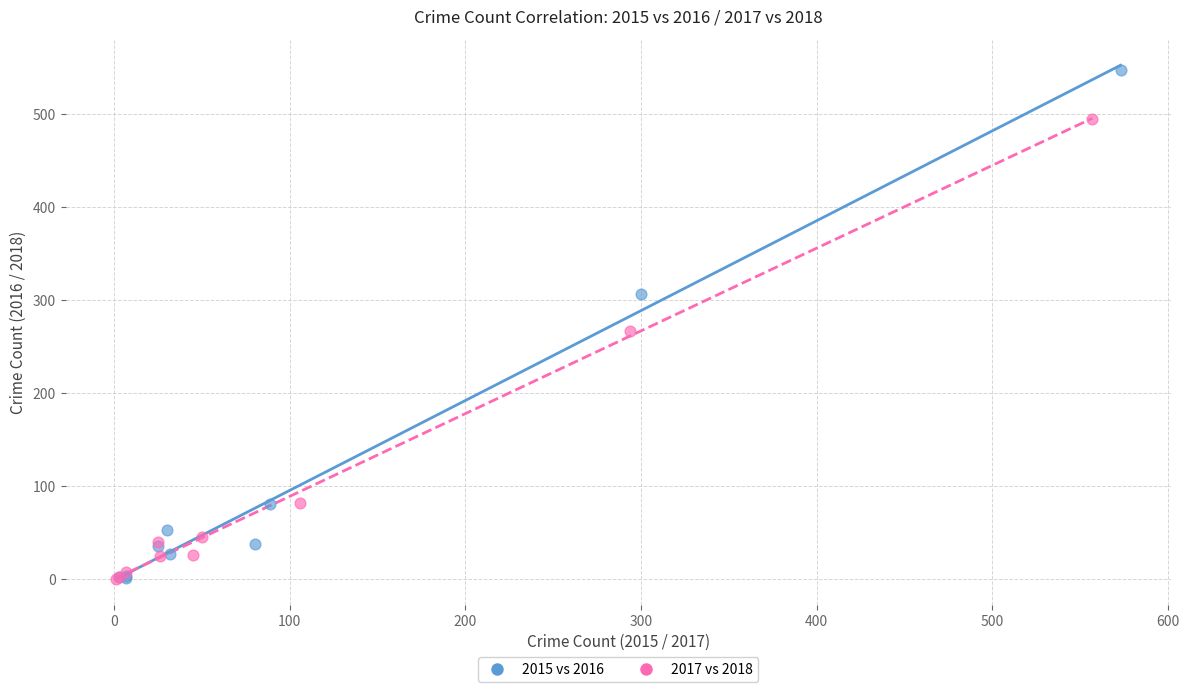

Which series has the widest spread of Y values?

2015 vs 2016